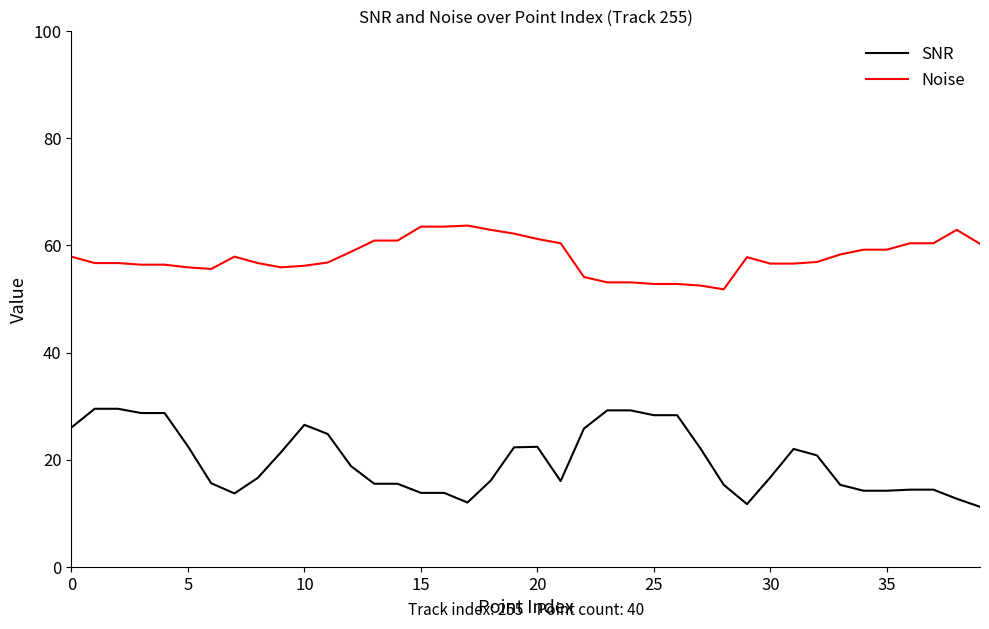

What is the minimum value for SNR?

11.2